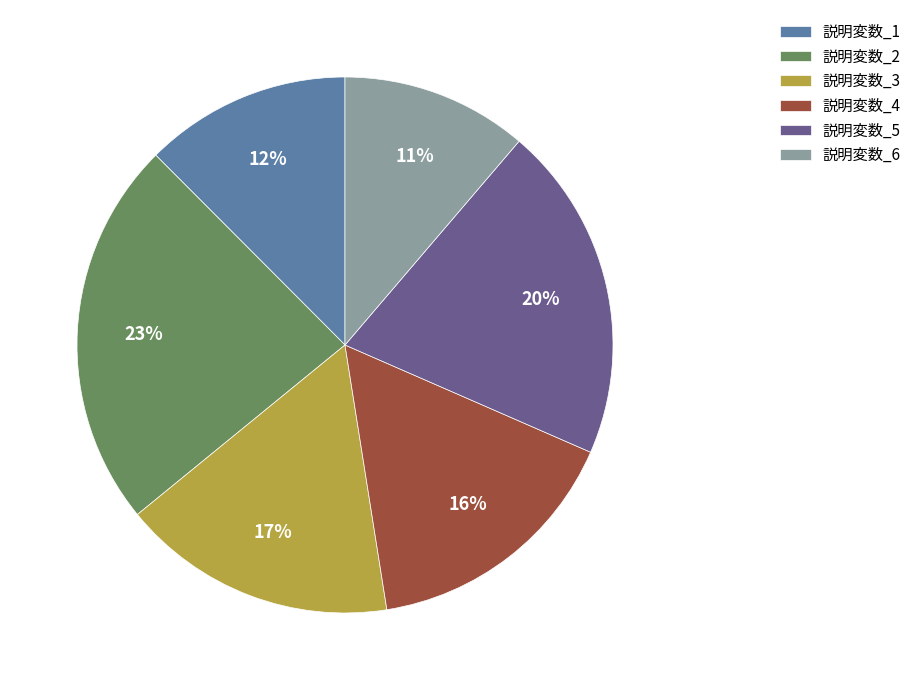

Rank the categories by value from highest to lowest.

説明変数_2, 説明変数_5, 説明変数_3, 説明変数_4, 説明変数_1, 説明変数_6